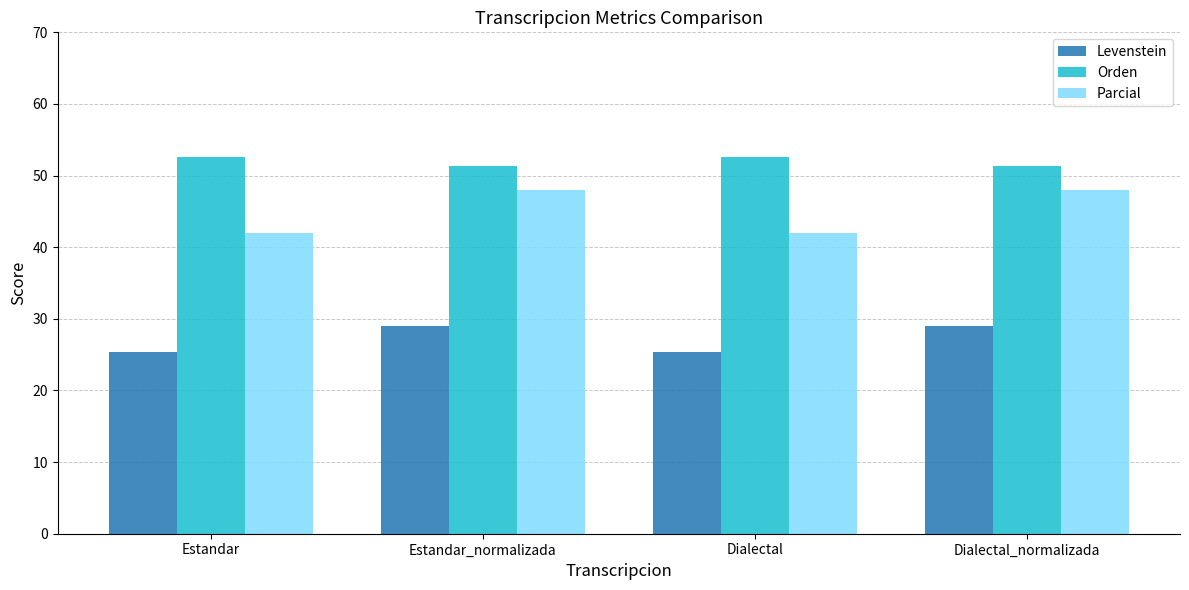

What is the greatest value displayed?

52.6